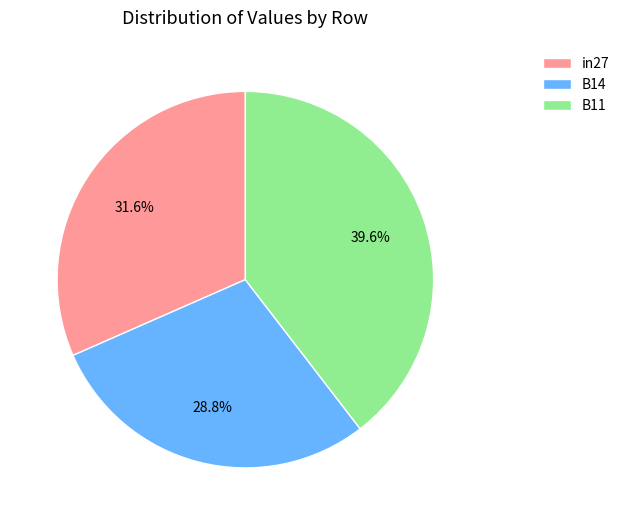

Combined, do B11 and B14 account for over 50%?

Yes